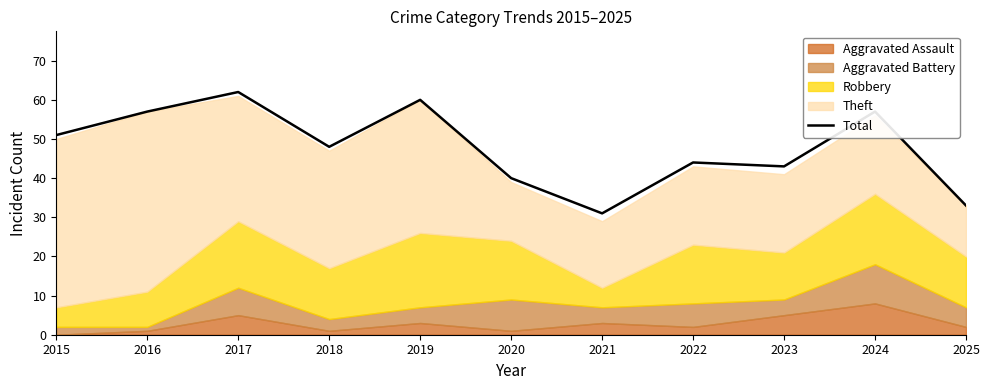

Reading right to left, transcribe all the data shown in this chart.

2025=33	2024=57	2023=43	2022=44	2021=31	2020=40	2019=60	2018=48	2017=62	2016=57	2015=51